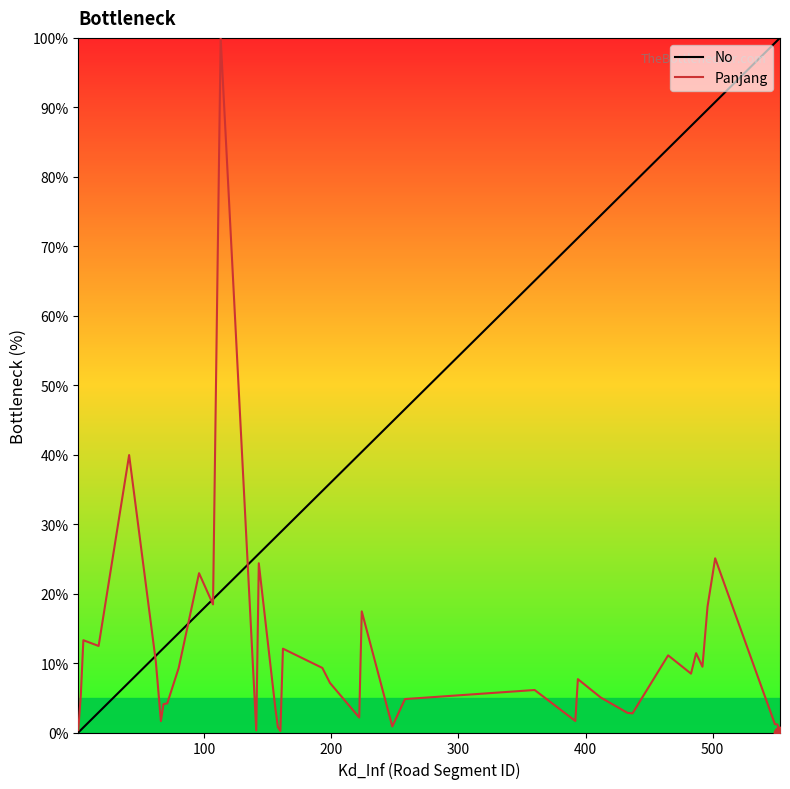

Rank the series by their average value, from lowest to highest.

Panjang, No